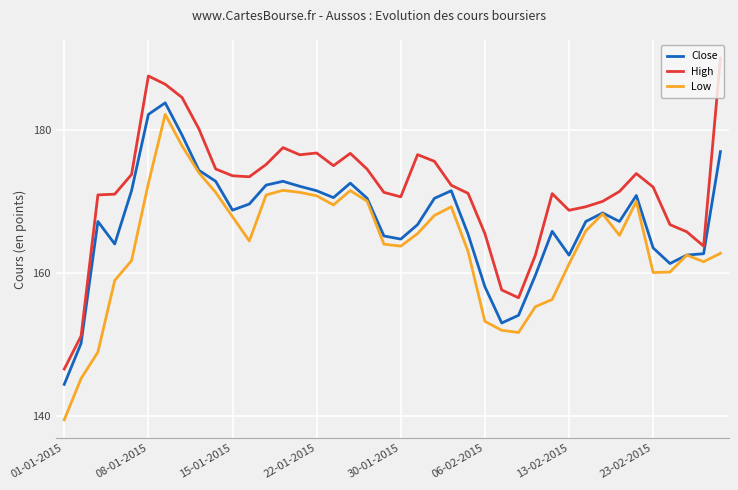

Which series has the largest total across all categories?

High